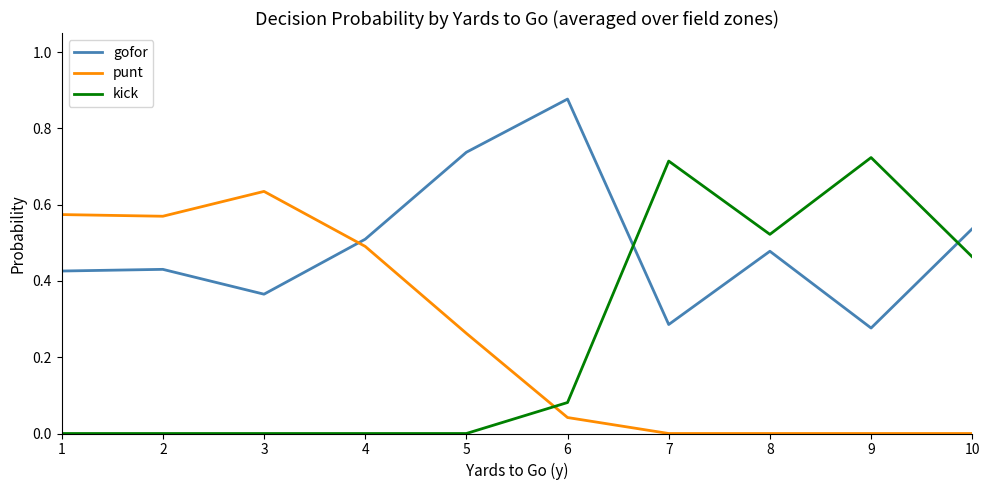

True or false: punt has a value of 0.0 at 7.

True